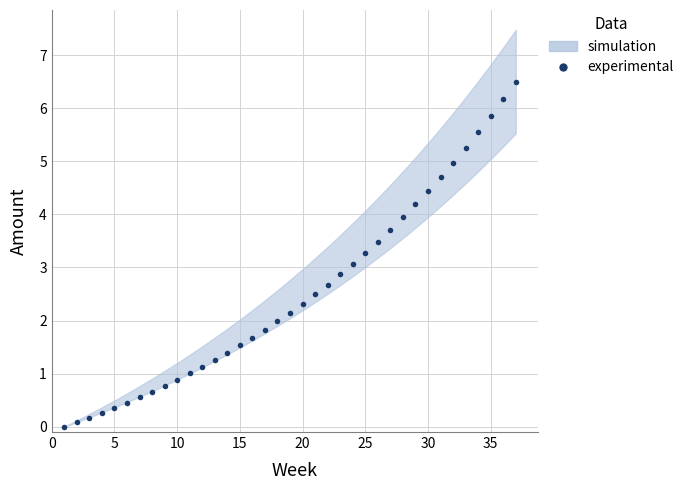

What is the approximate value at 10?

0.9